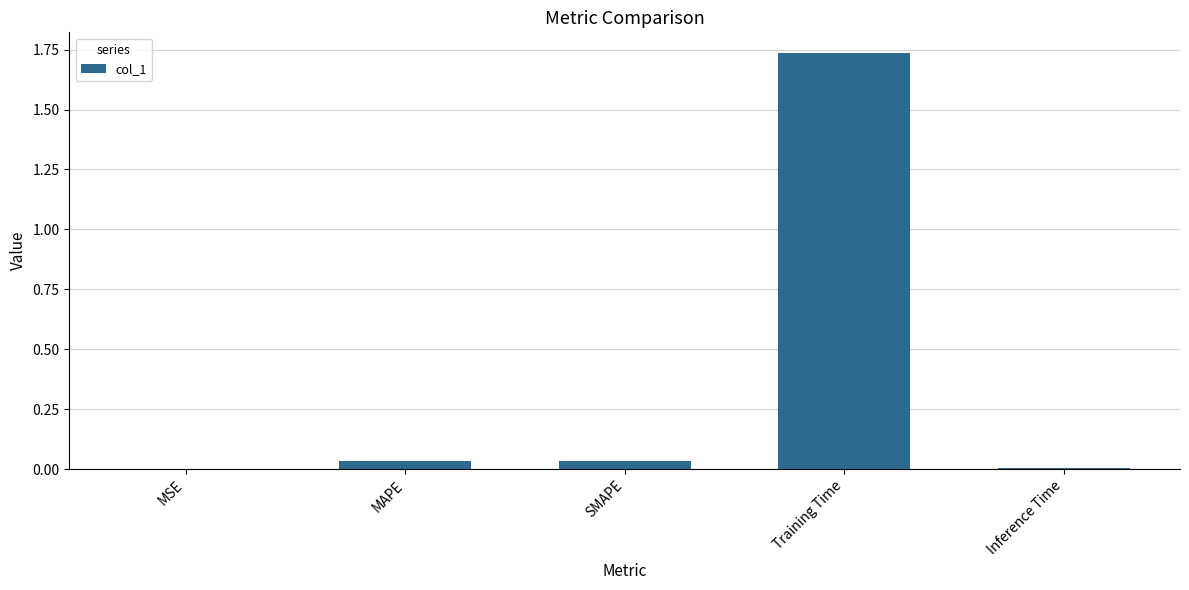

What is the sum of all values?

1.8